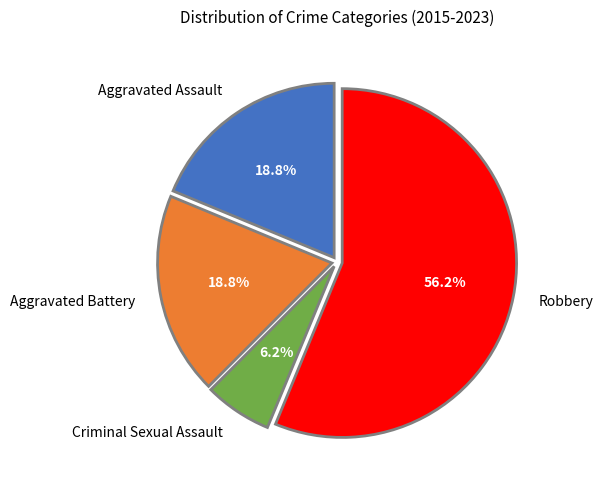

To the nearest percent, what percentage of the pie is Robbery?

56%